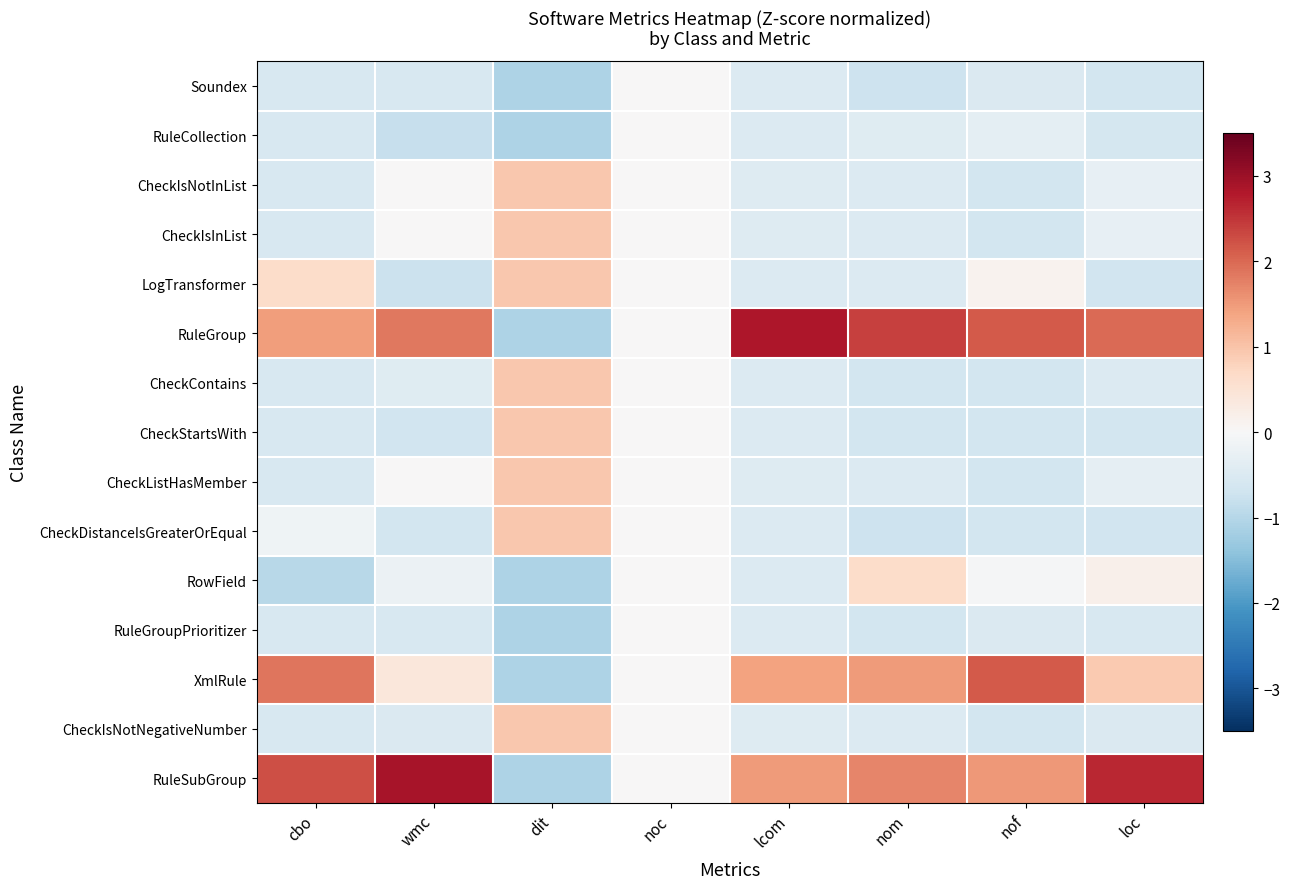

Rank the series by their maximum value, from highest to lowest.

RuleSubGroup, RuleGroup, XmlRule, CheckIsNotInList, CheckIsInList, LogTransformer, CheckContains, CheckStartsWith, CheckListHasMember, CheckDistanceIsGreaterOrEqual, CheckIsNotNegativeNumber, RowField, Soundex, RuleCollection, RuleGroupPrioritizer